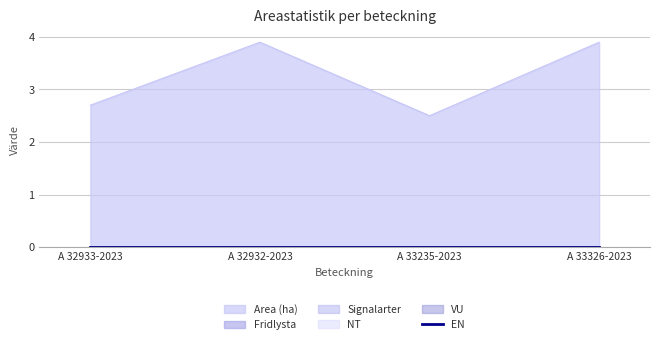

At how many categories does at least one series exceed 2?

4